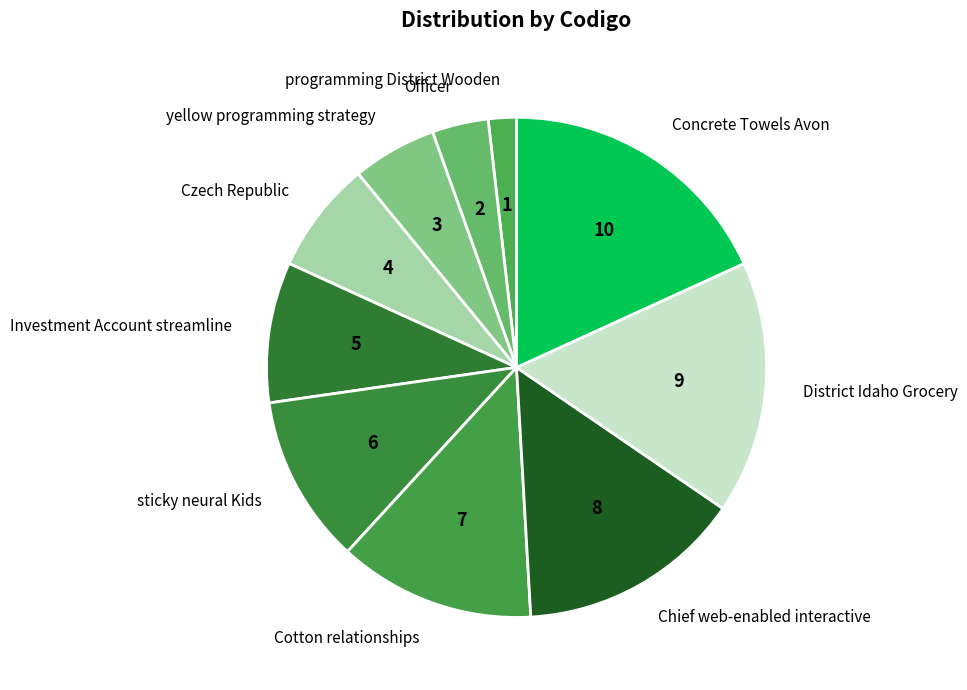

Combined, do Czech Republic and Investment Account streamline account for over 50%?

No